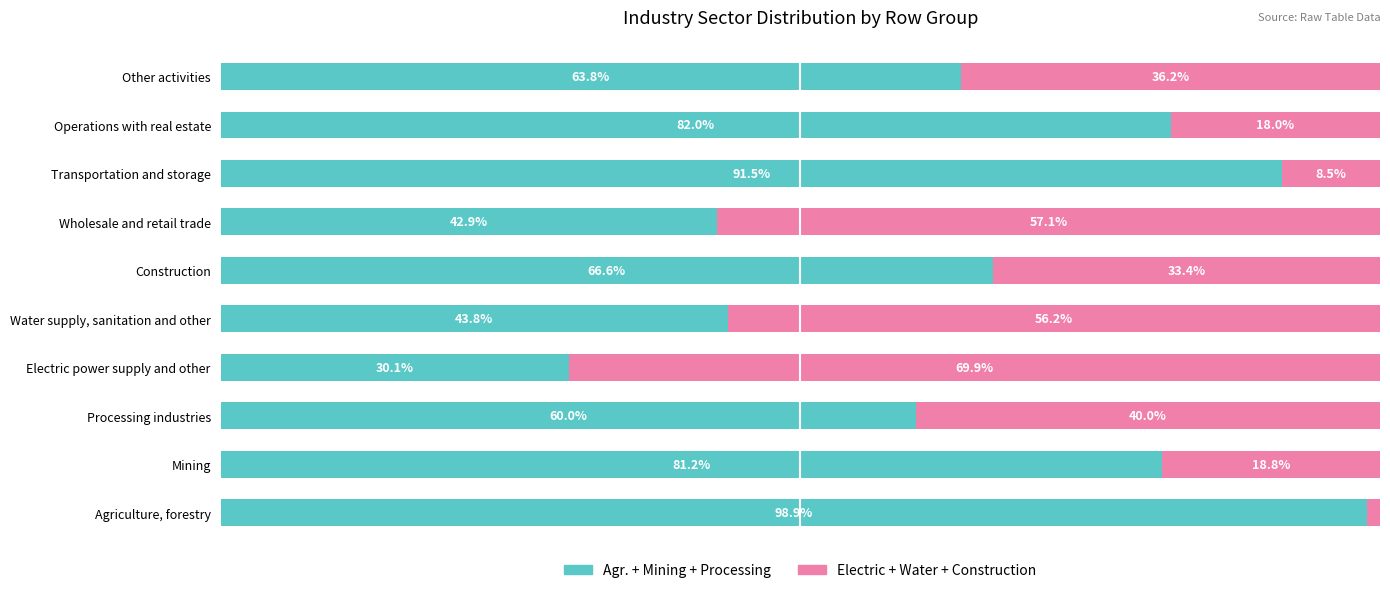

Reading left to right, list all the values displayed in this chart.

Agriculture+Mining+Processing: 98.9	81.2	60.0	30.1	43.8	66.6	42.9	91.5	82.0	63.8
Electric+Water+Construction: 1.1	18.8	40.0	69.9	56.2	33.4	57.1	8.5	18.0	36.2